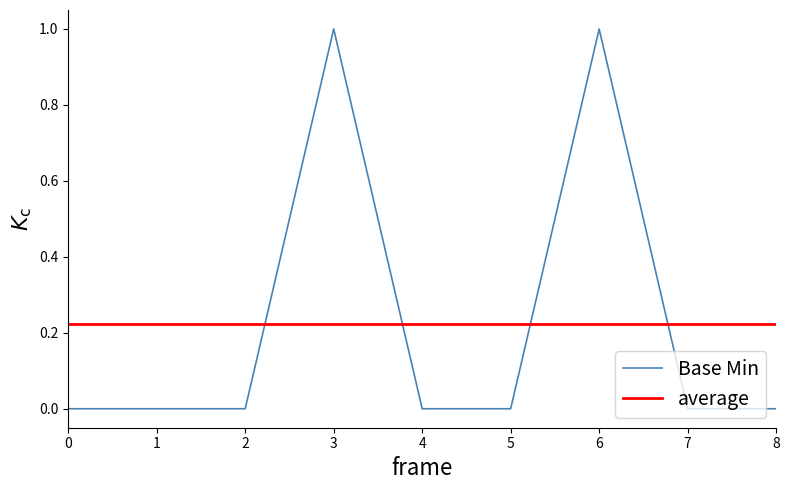

True or false: the data has more than 0 interior local peaks.

True